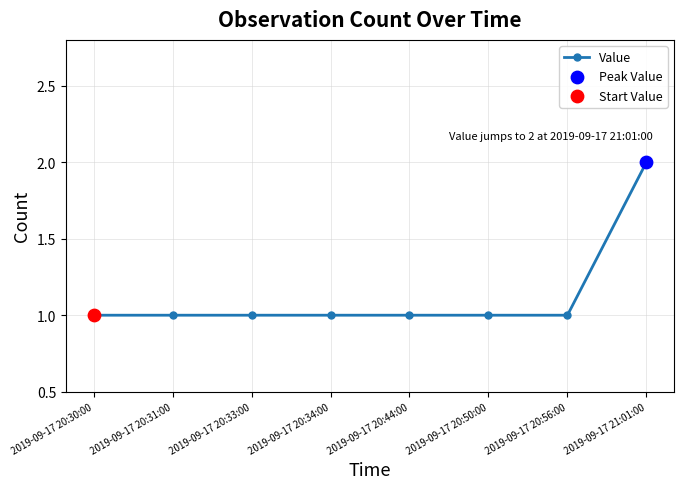

Between 2019-09-17 20:30:00 and 2019-09-17 21:01:00, which is larger?

2019-09-17 21:01:00